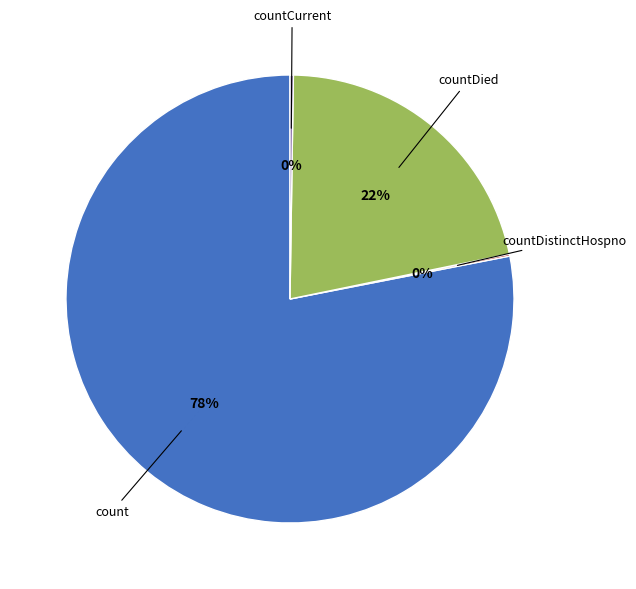

Is there any slice that represents more than half of the pie?

Yes